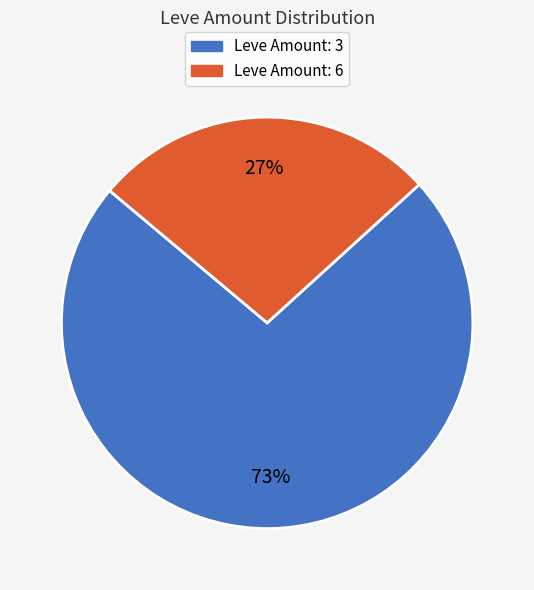

To the nearest percent, what is the average slice percentage?

50%